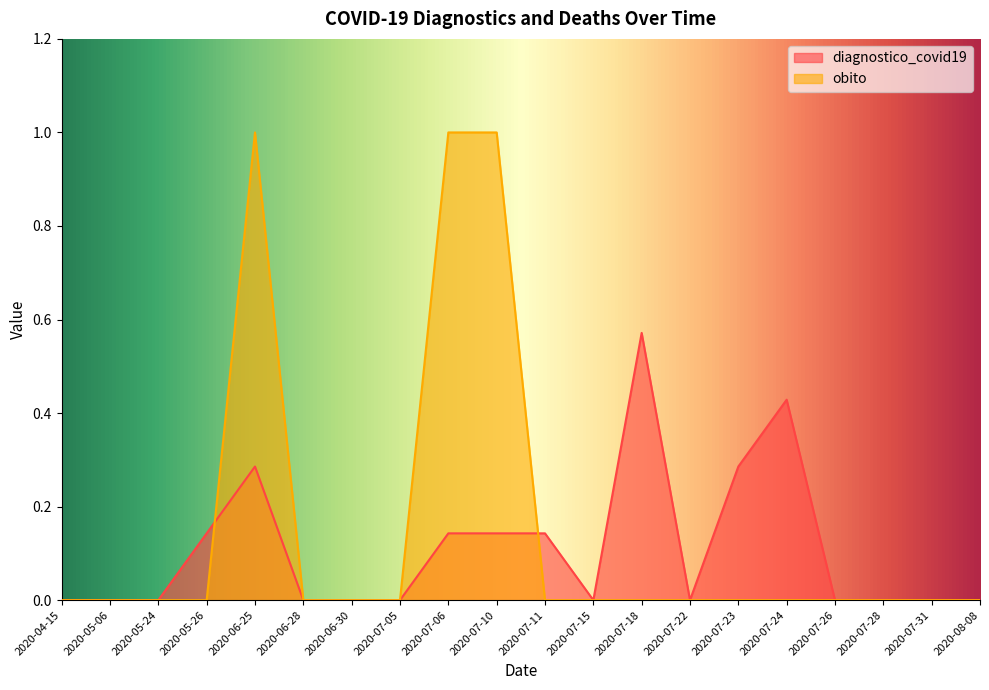

What is the label of the 8th point from the left?

2020-07-05